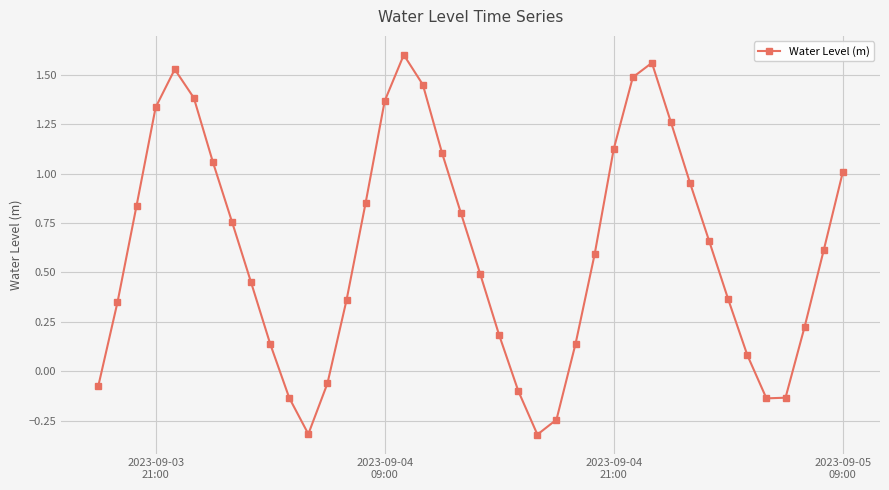

How many values are below 0?

9